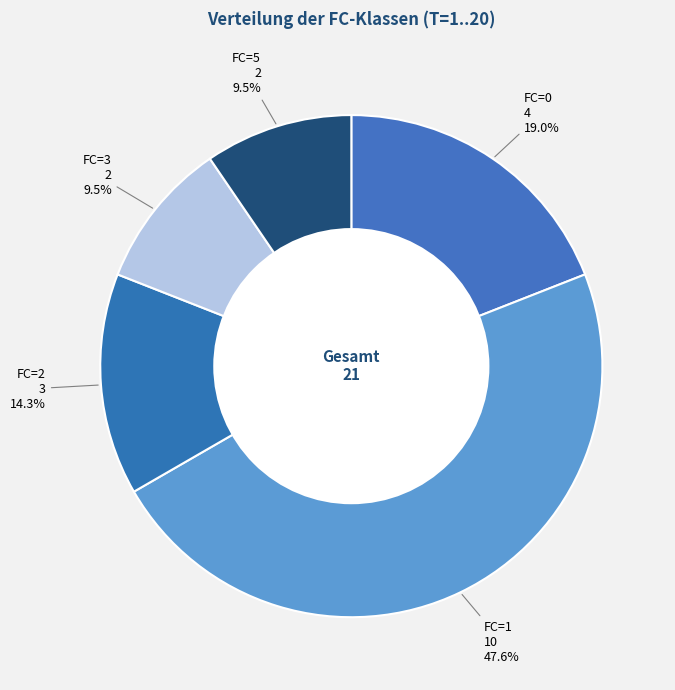

Do FC=2 and FC=1 together represent more than half of the pie?

Yes